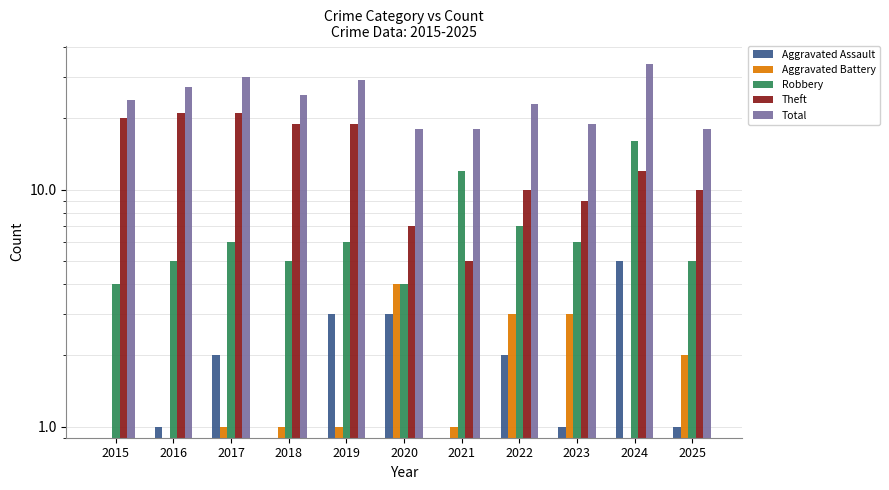

Is the value of Aggravated Assault at 2017 greater than the value of Theft at 2015?

No